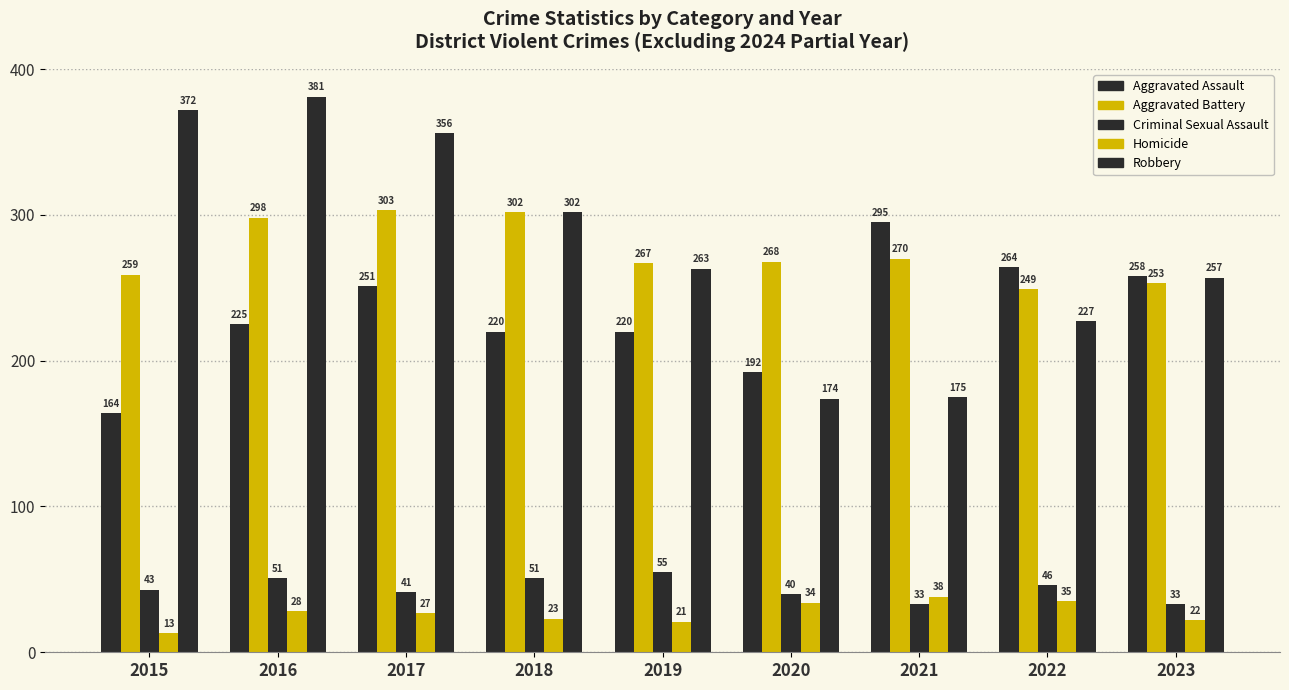

Reading left to right, what are all the values shown in this chart?

Aggravated Assault: 164	225	251	220	220	192	295	264	258
Aggravated Battery: 259	298	303	302	267	268	270	249	253
Criminal Sexual Assault: 43	51	41	51	55	40	33	46	33
Homicide: 13	28	27	23	21	34	38	35	22
Robbery: 372	381	356	302	263	174	175	227	257